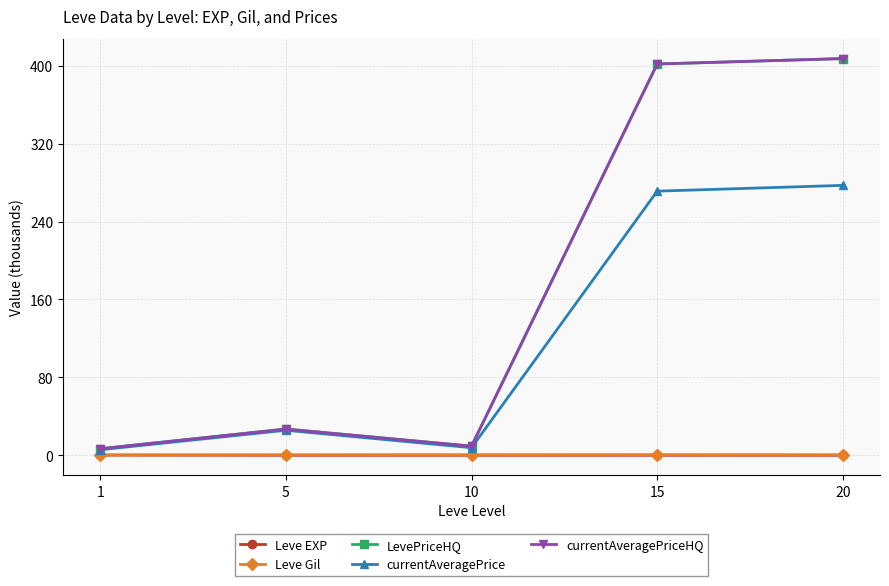

Does the chart have visible grid lines?

Yes